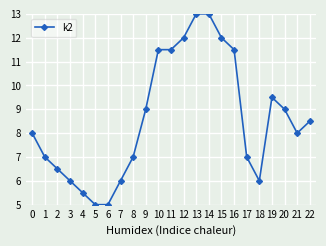

What is the greatest value displayed?

13.0